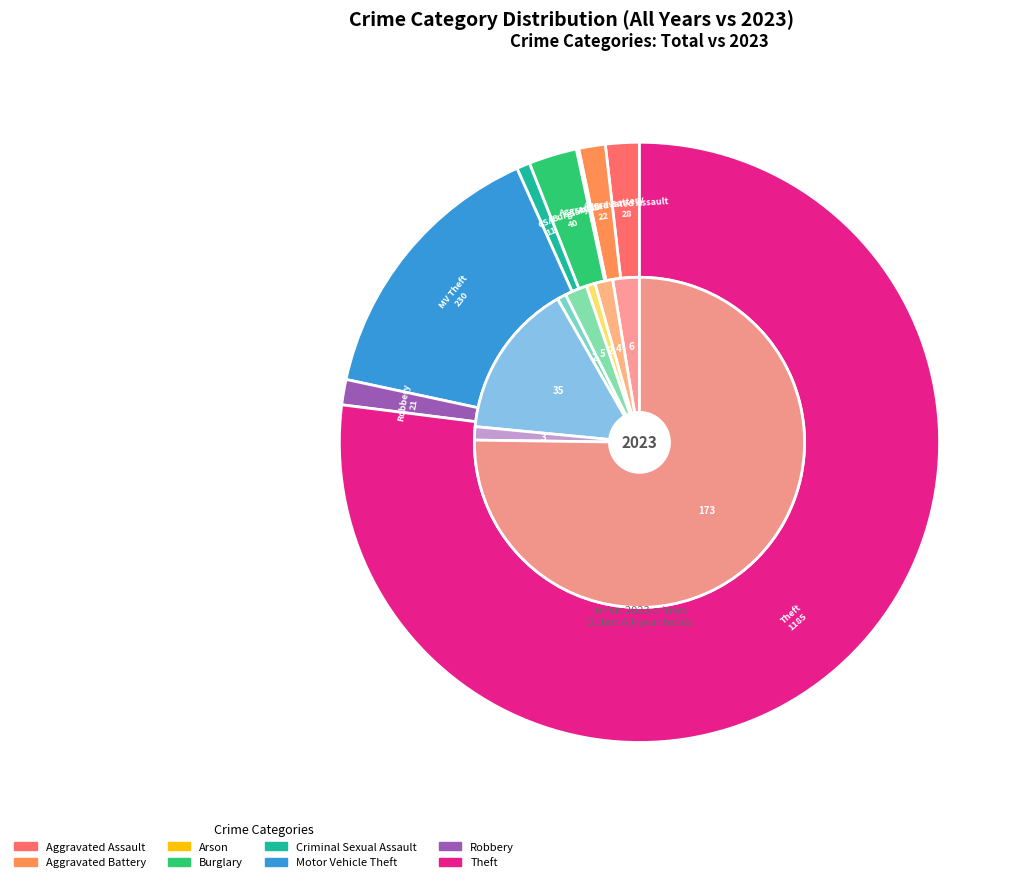

Which series has the largest range (max minus min)?

values_total